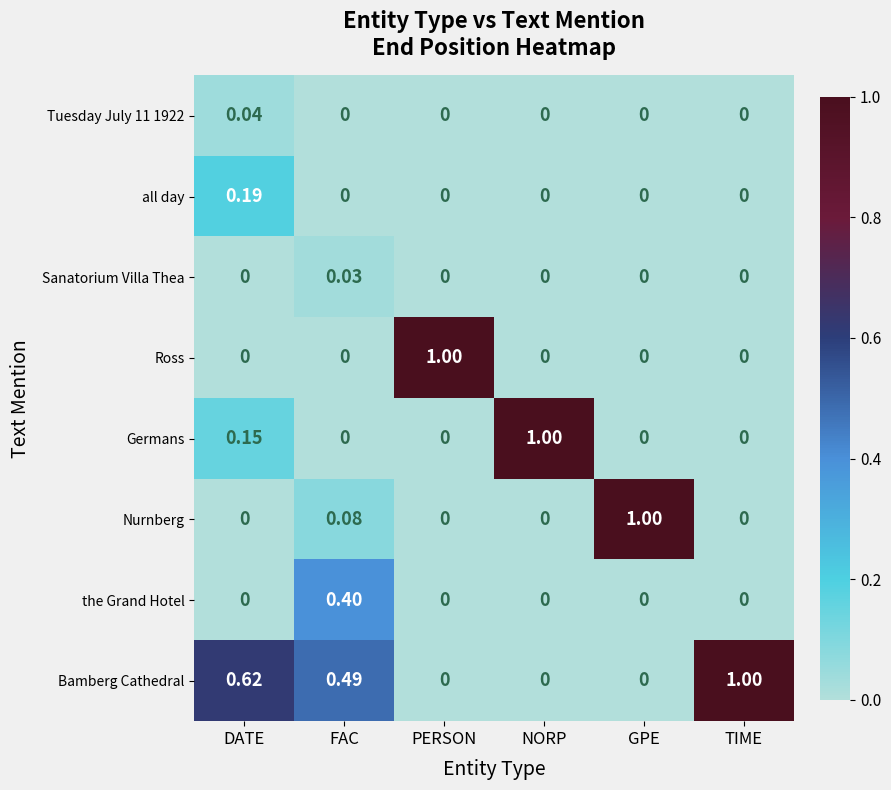

Which series changed the most between FAC and NORP?

Germans